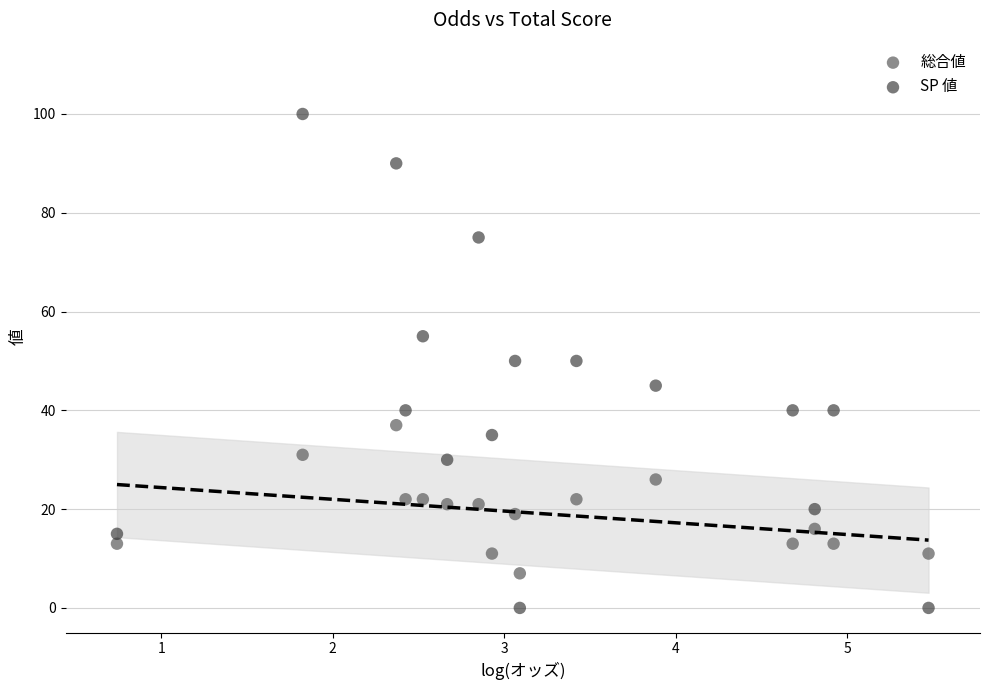

Across all data points, what is the range of Y values (max minus min)?

100